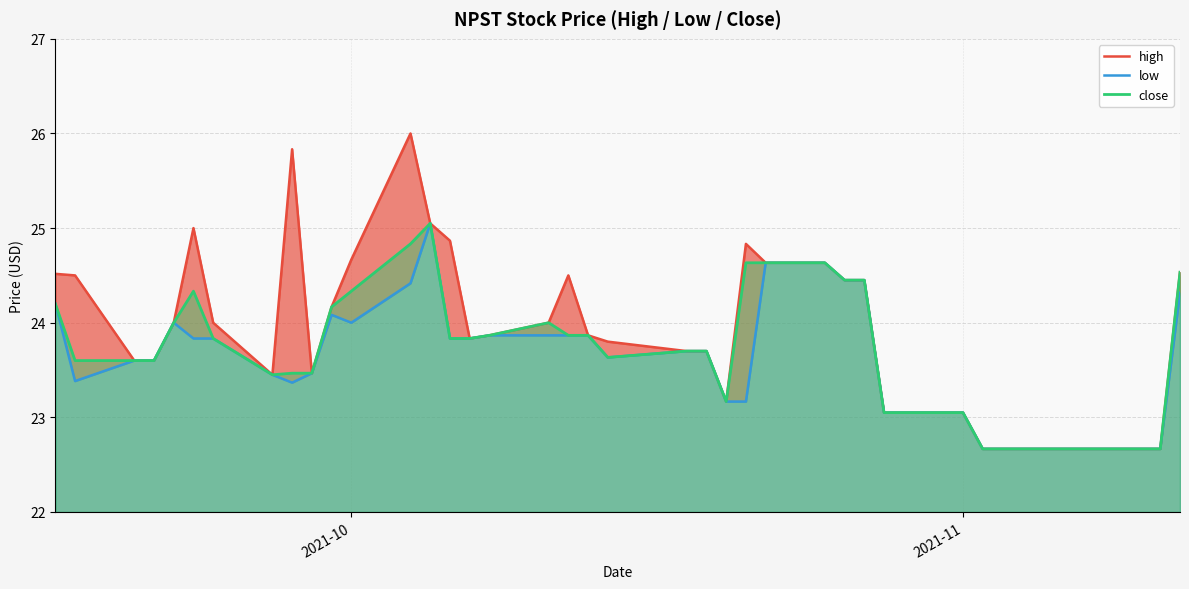

True or false: high has more than 1 interior local peaks.

True